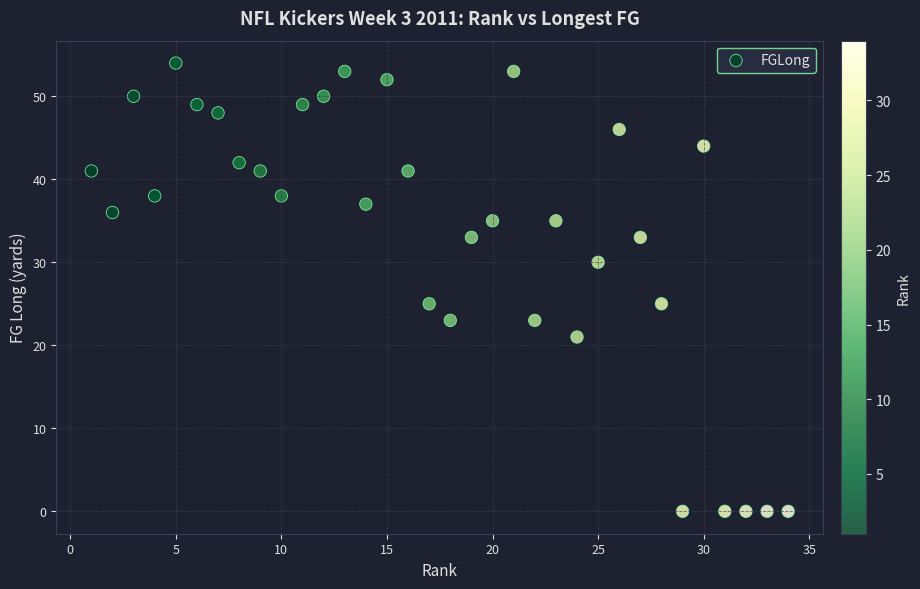

What is the range of X values (max minus min)?

33